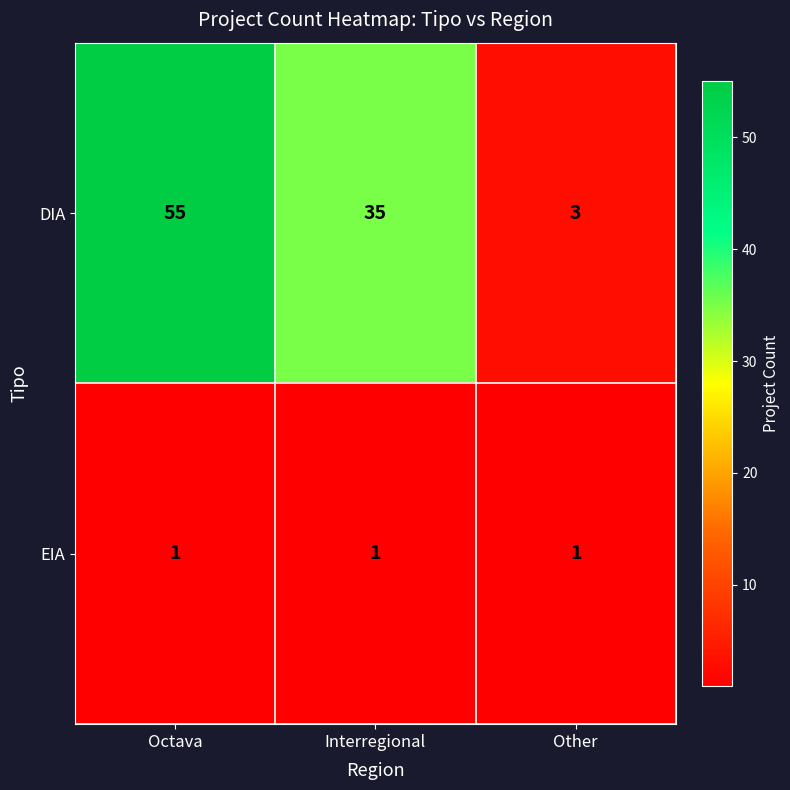

What is the difference between the highest and lowest values at Other?

2